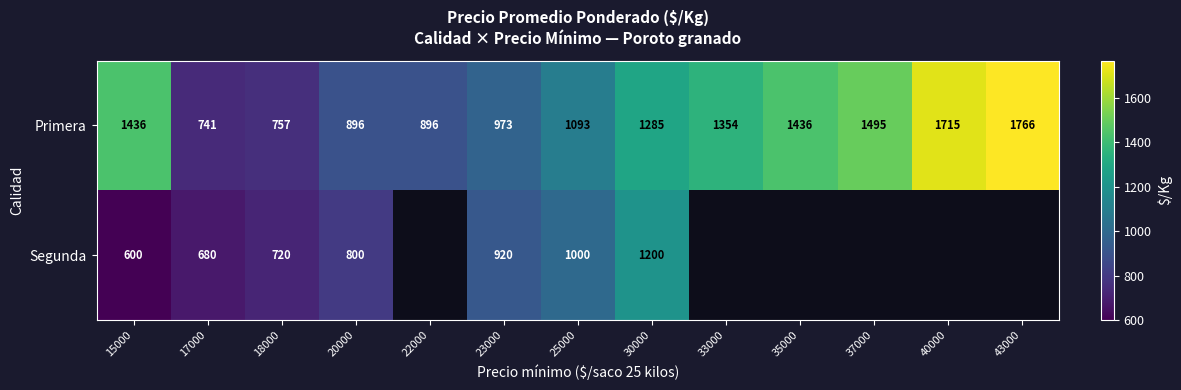

The Segunda series shows 1000 at 25000. True or false?

True